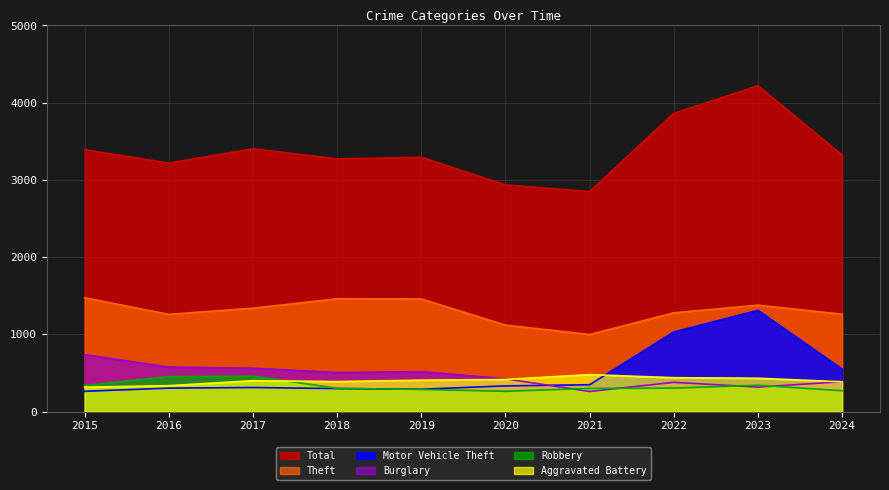

At which category is the sum across all series the highest?

2023